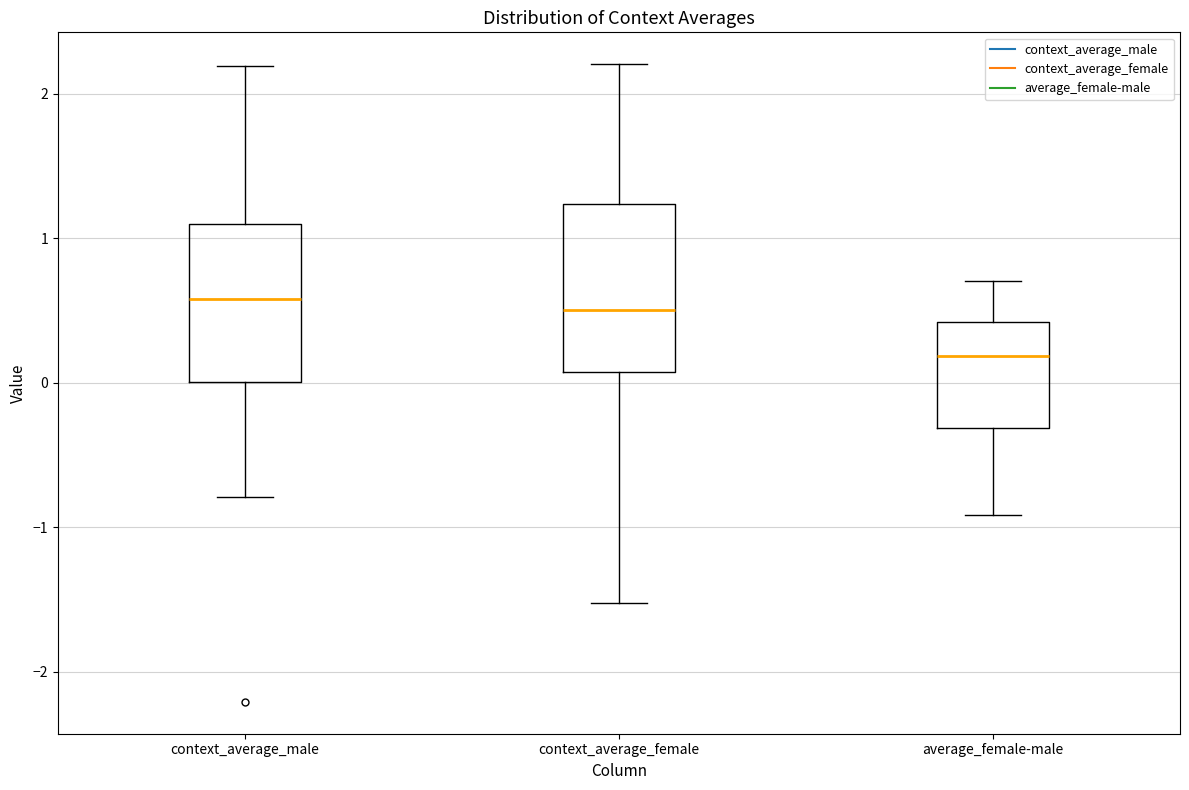

Where is the upper edge of the box for context_average_male on the y-axis? The values are not printed on the chart, so give them approximately, as read against the axis.

1.1